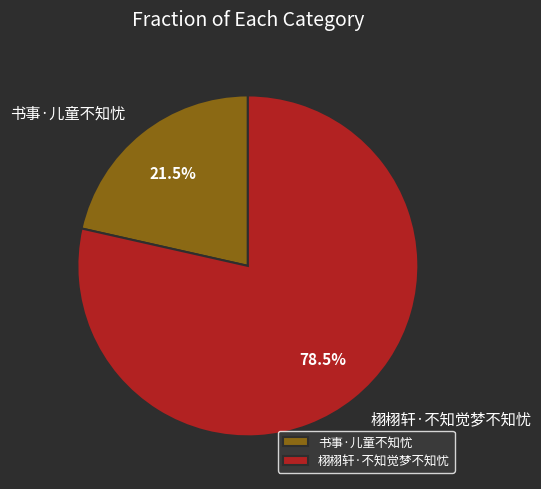

How much of the chart is everything except 栩栩轩·不知觉梦不知忧?

21.5%